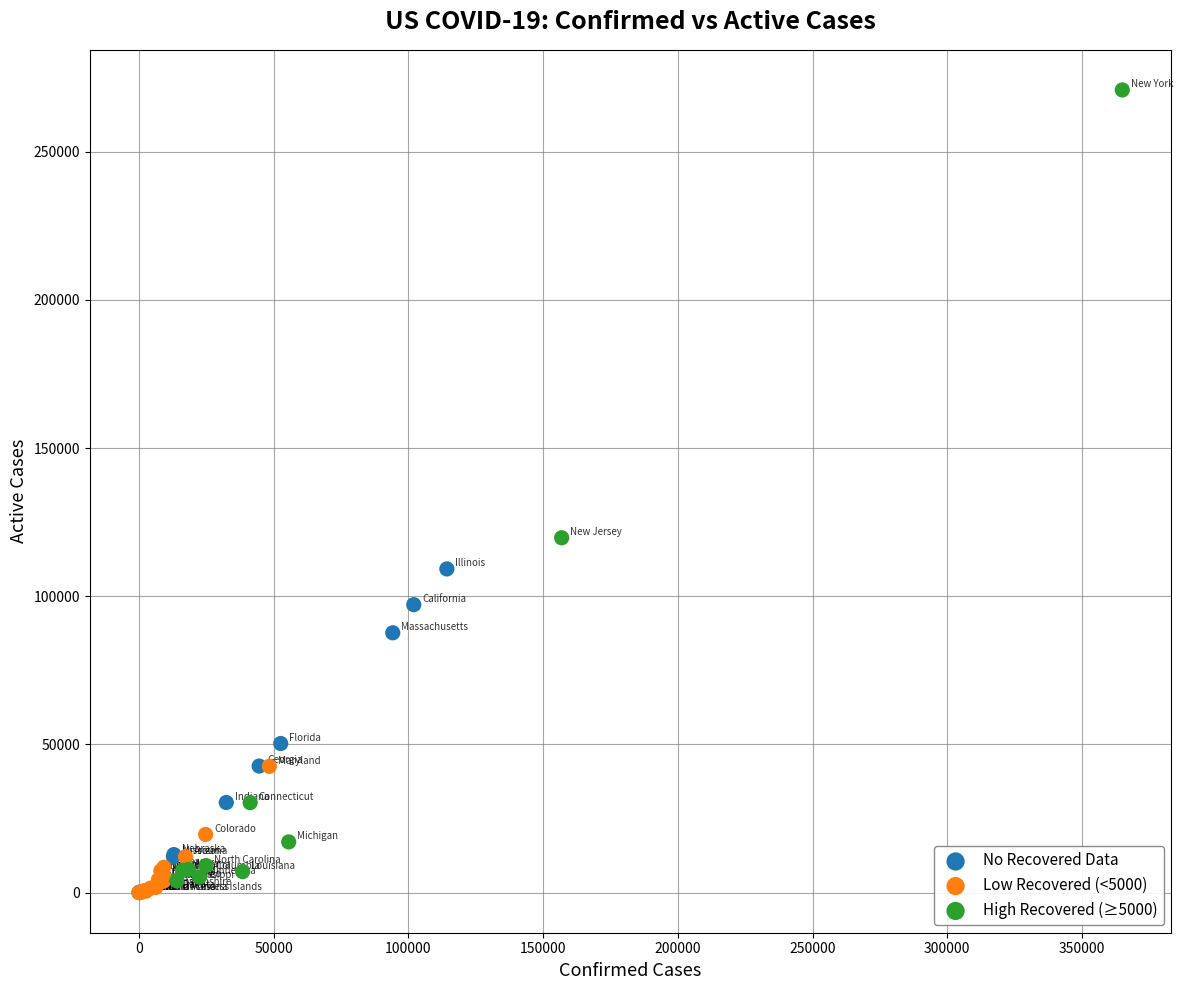

Which series contains the highest Y value?

High Recovered (≥5000)